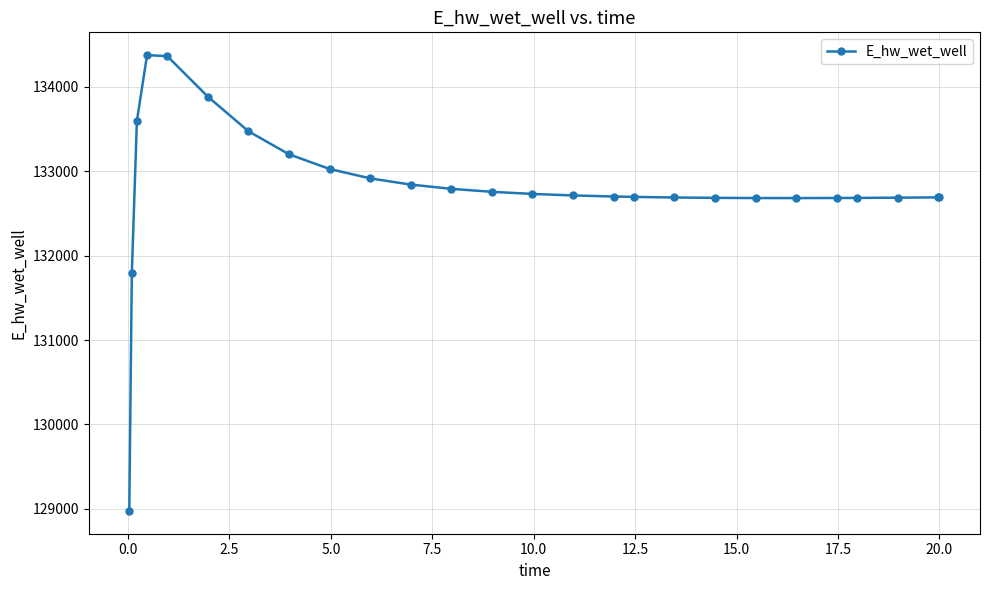

What is the difference between the second highest and second lowest values?

2570.2